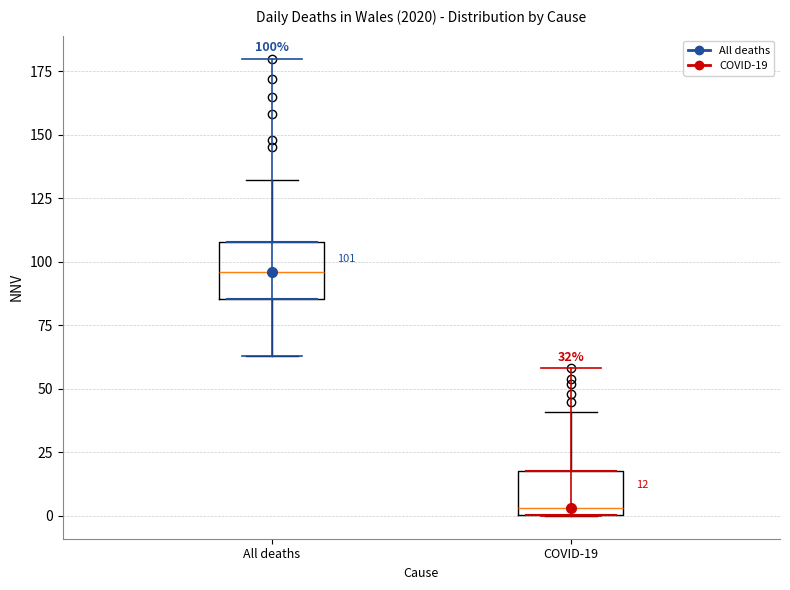

Which box is the tallest, from its lower edge to its upper edge?

All deaths